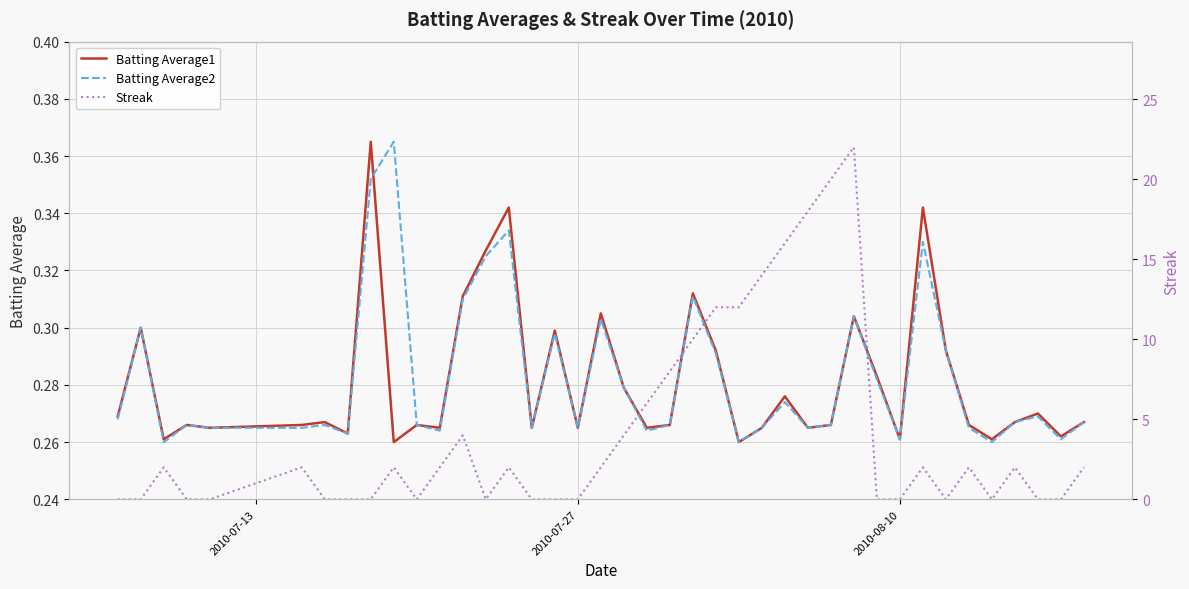

Reading right to left, transcribe all the data shown in this chart.

Batting Average1: 0.3	0.3	0.3	0.3	0.3	0.3	0.3	0.3	0.3	0.3	0.3	0.3	0.3	0.3	0.3	0.3	0.3	0.3	0.3	0.3	0.3	0.3	0.3	0.3	0.3	0.3	0.3	0.3	0.3	0.3	0.3	0.4	0.3	0.3	0.3	0.3	0.3	0.3	0.3	0.3
Batting Average2: 0.3	0.3	0.3	0.3	0.3	0.3	0.3	0.3	0.3	0.3	0.3	0.3	0.3	0.3	0.3	0.3	0.3	0.3	0.3	0.3	0.3	0.3	0.3	0.3	0.3	0.3	0.3	0.3	0.3	0.3	0.4	0.4	0.3	0.3	0.3	0.3	0.3	0.3	0.3	0.3
Streak: 2.0	0.0	0.0	2.0	0.0	2.0	0.0	2.0	0.0	0.0	22.0	20.0	18.0	16.0	14.0	12.0	12.0	10.0	8.0	6.0	4.0	2.0	0.0	0.0	0.0	2.0	0.0	4.0	2.0	0.0	2.0	0.0	0.0	0.0	2.0	0.0	0.0	2.0	0.0	0.0